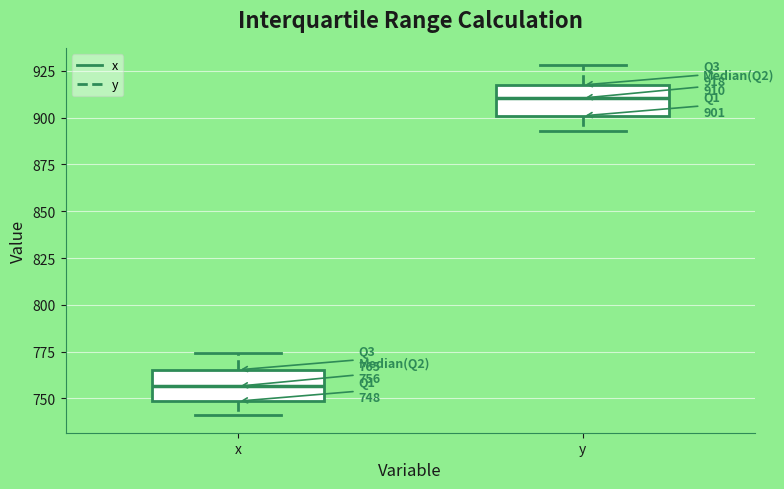

Which box has the highest median line?

y